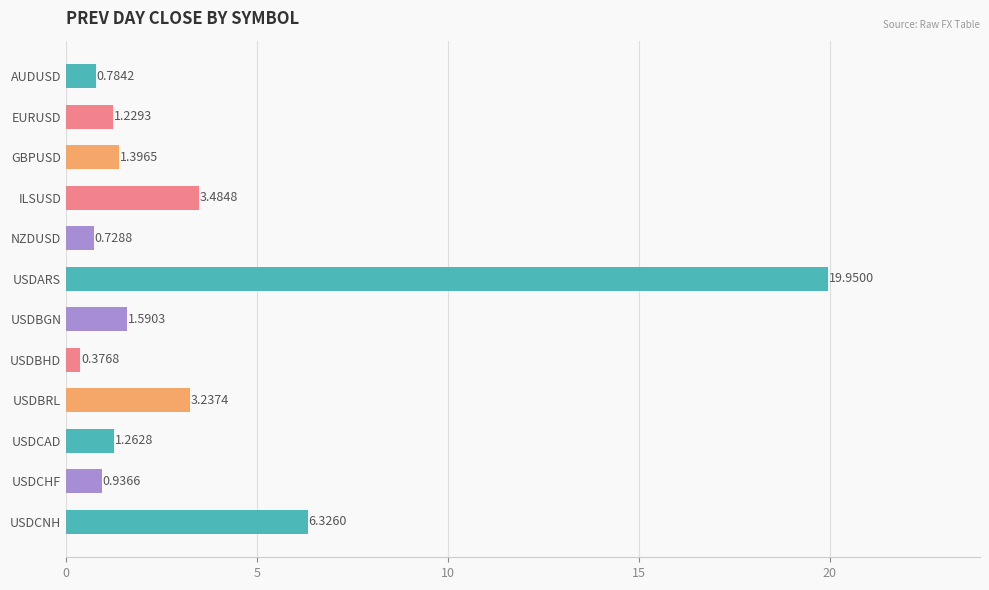

Between USDBHD and GBPUSD, which is larger?

GBPUSD